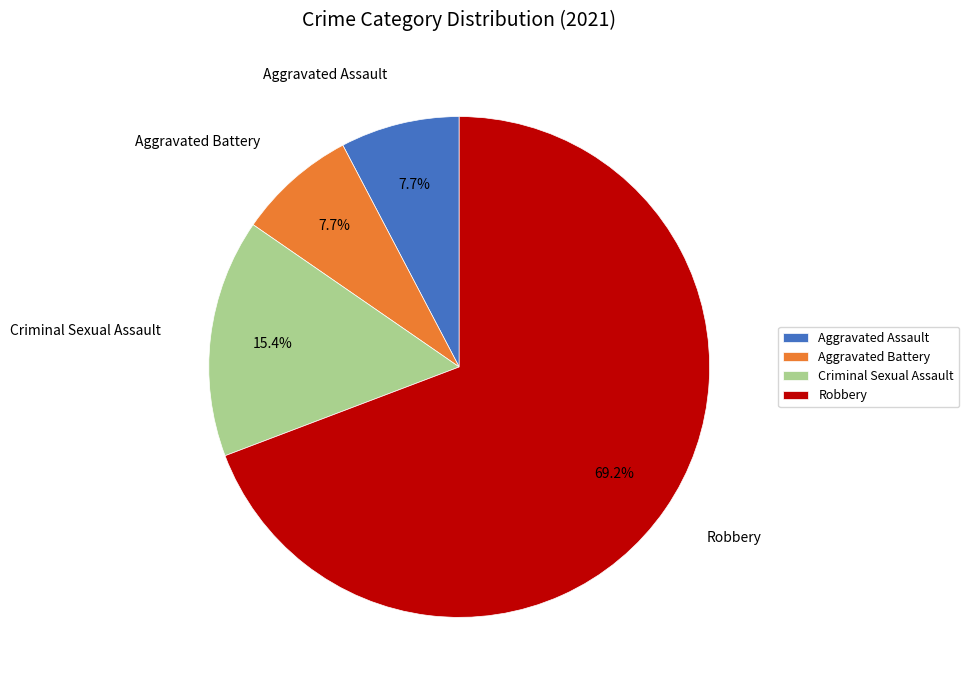

To the nearest percent, what portion does Aggravated Assault represent?

8%